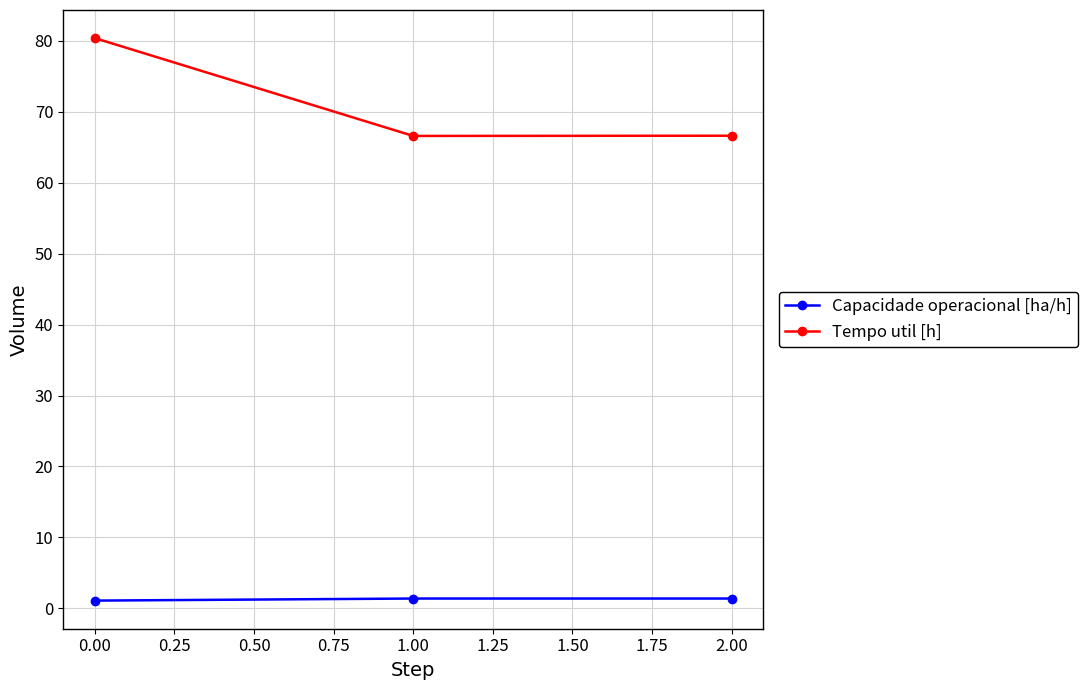

What is the spread (max minus min) of values at 0.00?

79.3